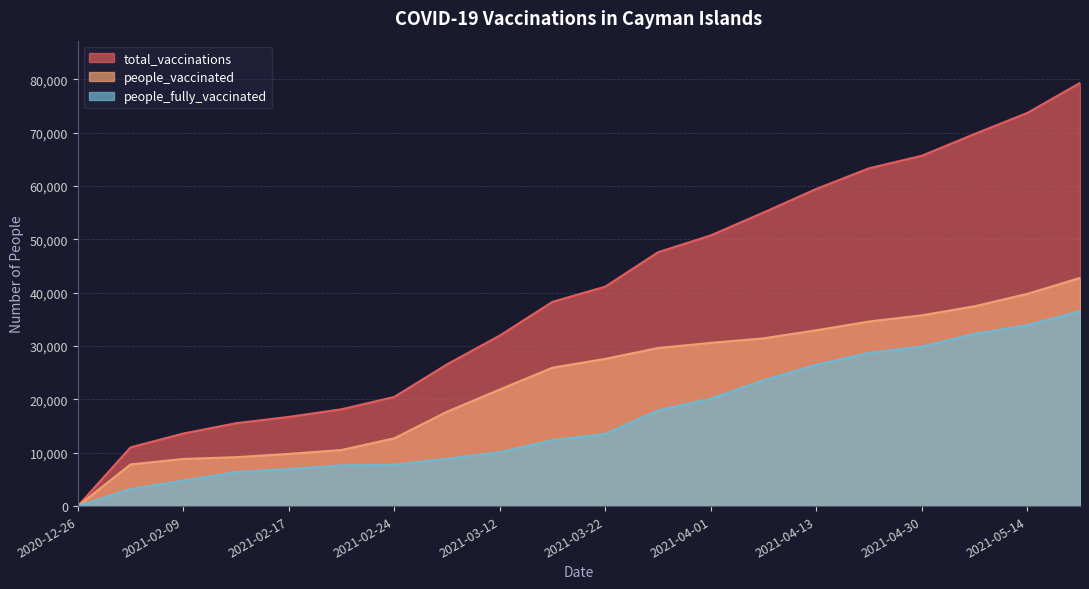

The total_vaccinations series shows 25601 at 2021-03-18. True or false?

False